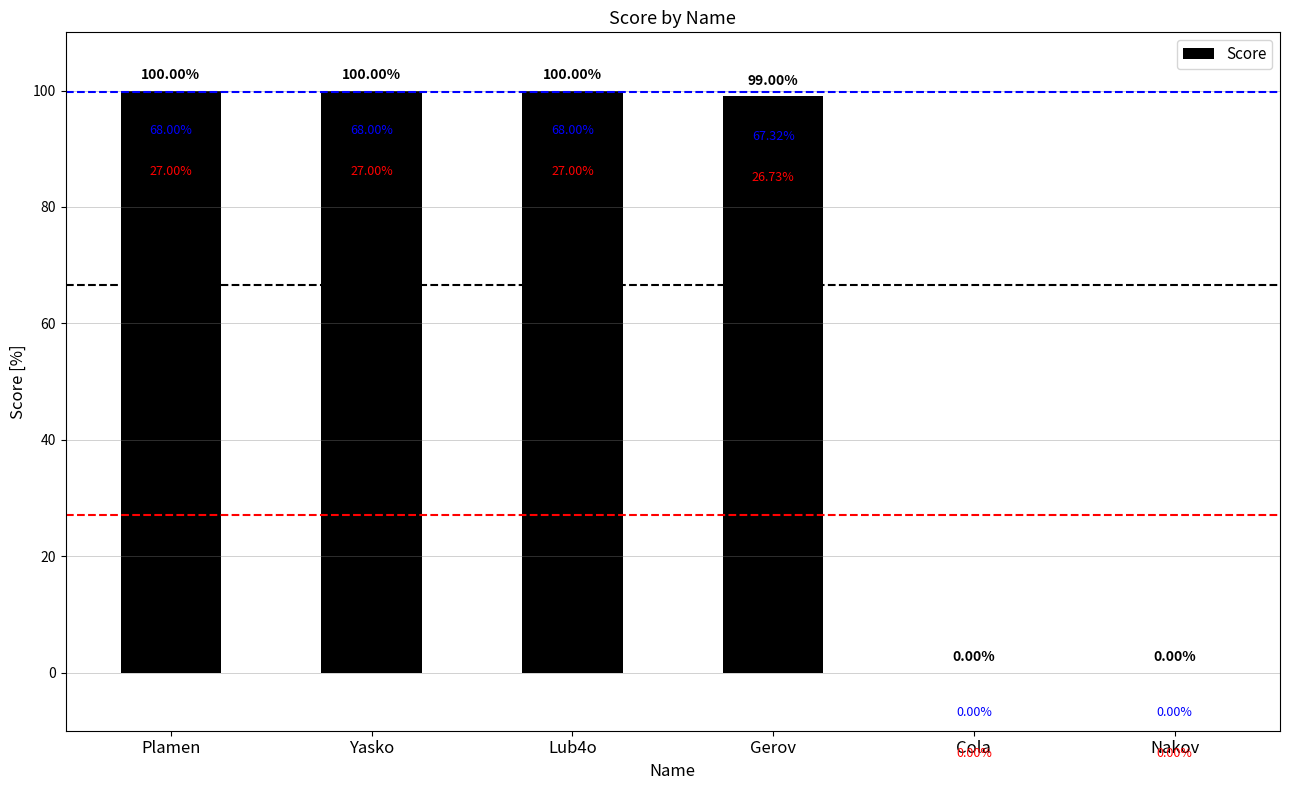

What is the sum of all values?

399